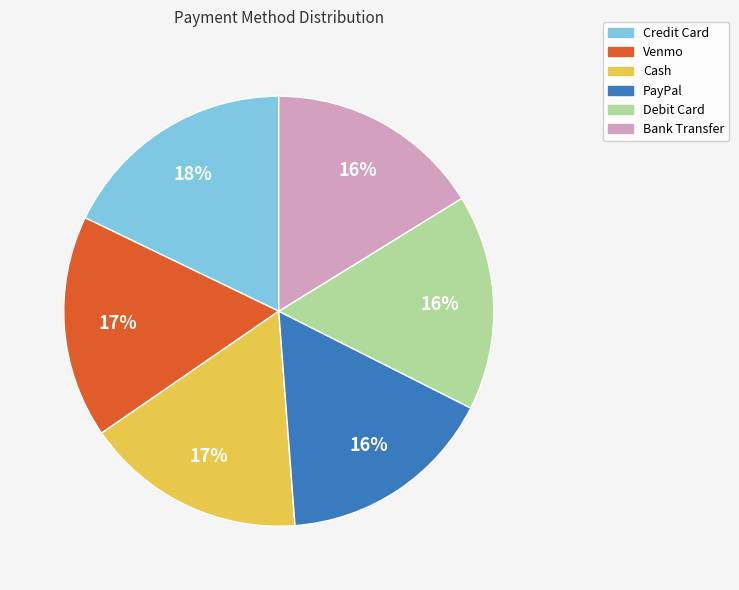

To the nearest percent, what is the combined percentage of Bank Transfer and Credit Card?

34%